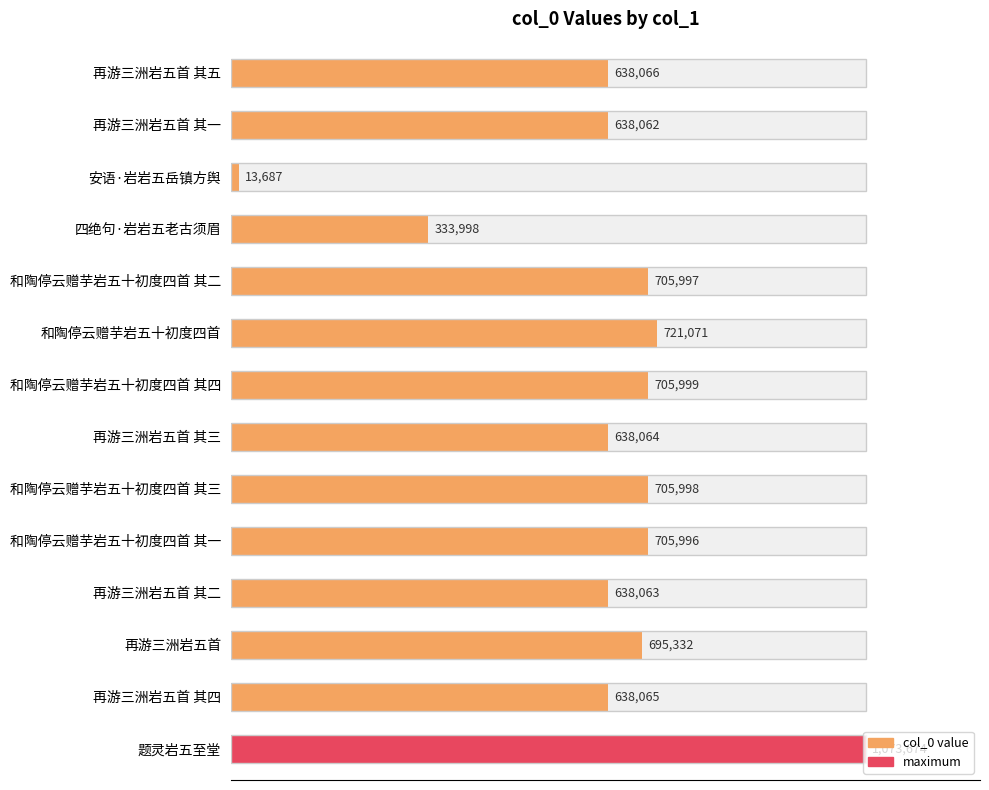

What is the sum of all values?

8852072